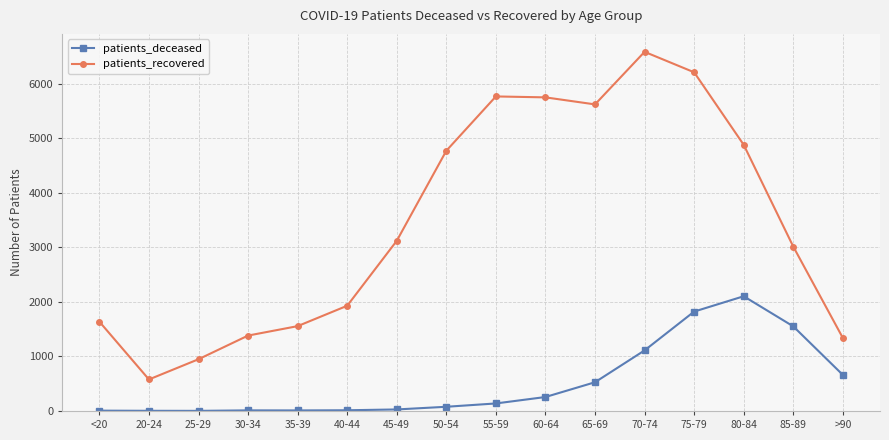

What is the maximum value shown in the chart?

6587